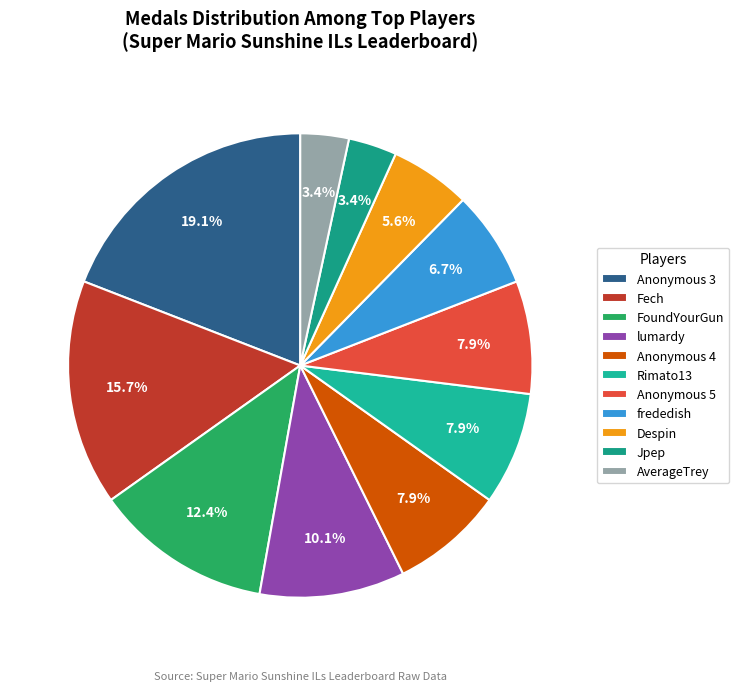

How many slices are in this pie chart?

11